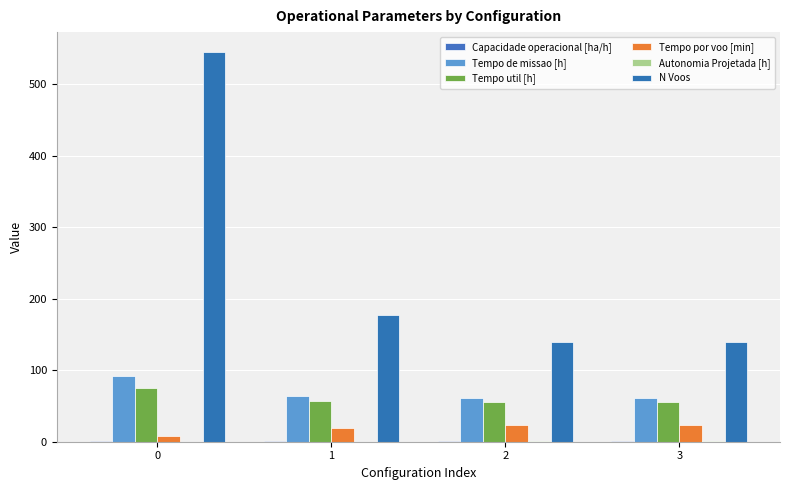

At which label is Tempo util [h] closest to 65?

1